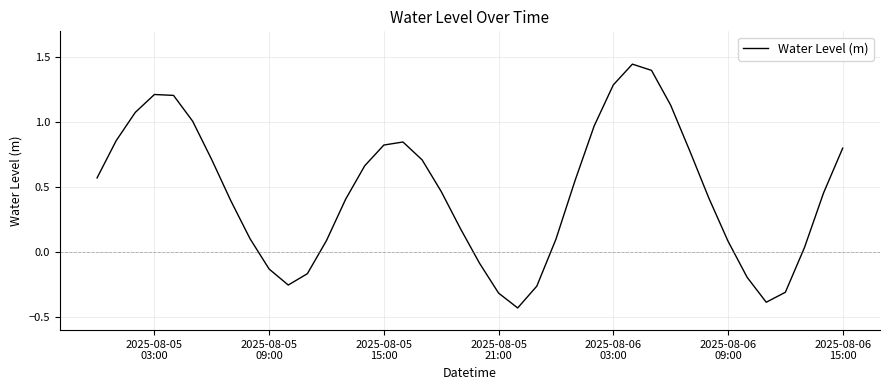

What is the difference between the maximum and minimum values?

1.9